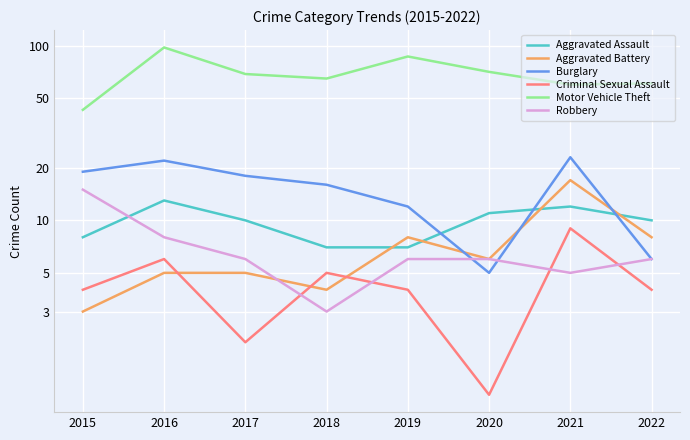

Which series has the largest range (max minus min)?

Motor Vehicle Theft